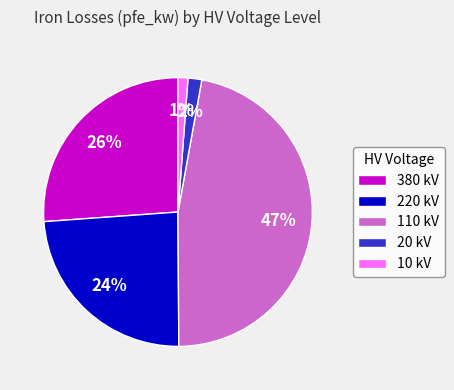

The 10 kV slice represents 8% of the pie. True or false?

False